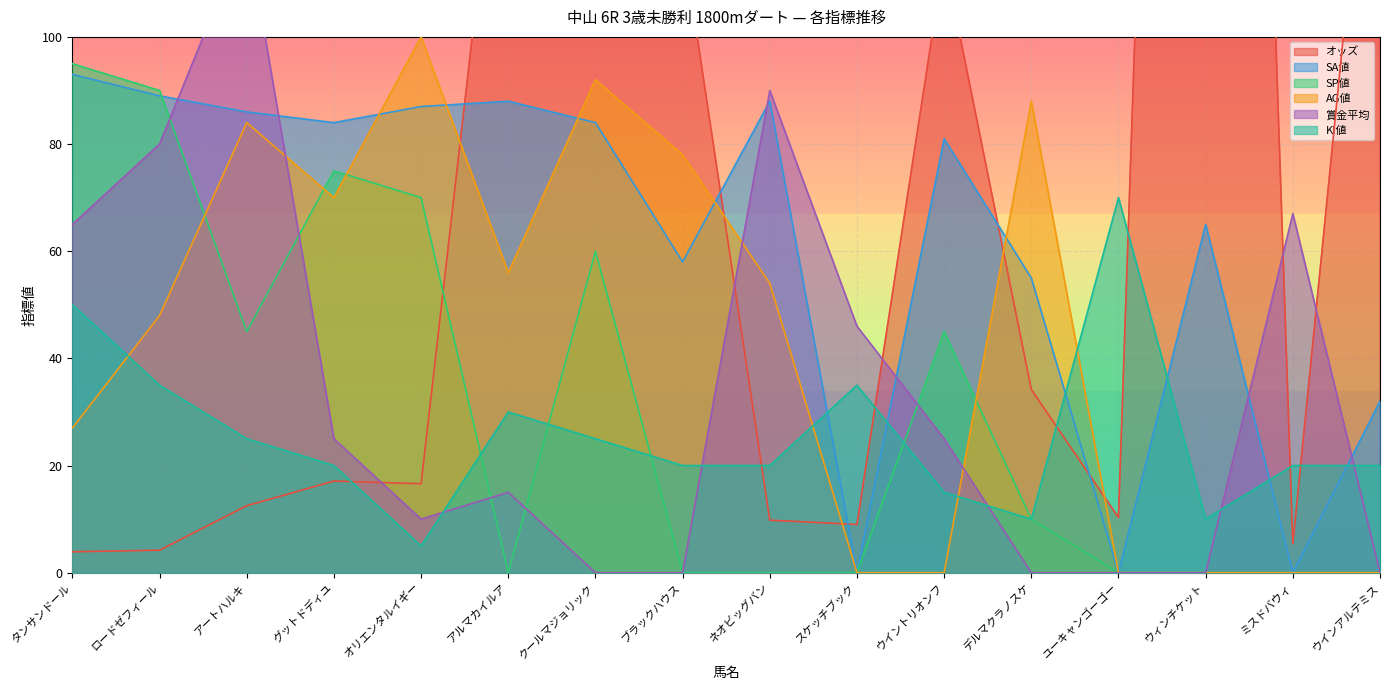

Is it true that AG値 equals 0.0 at スケッチブック?

True